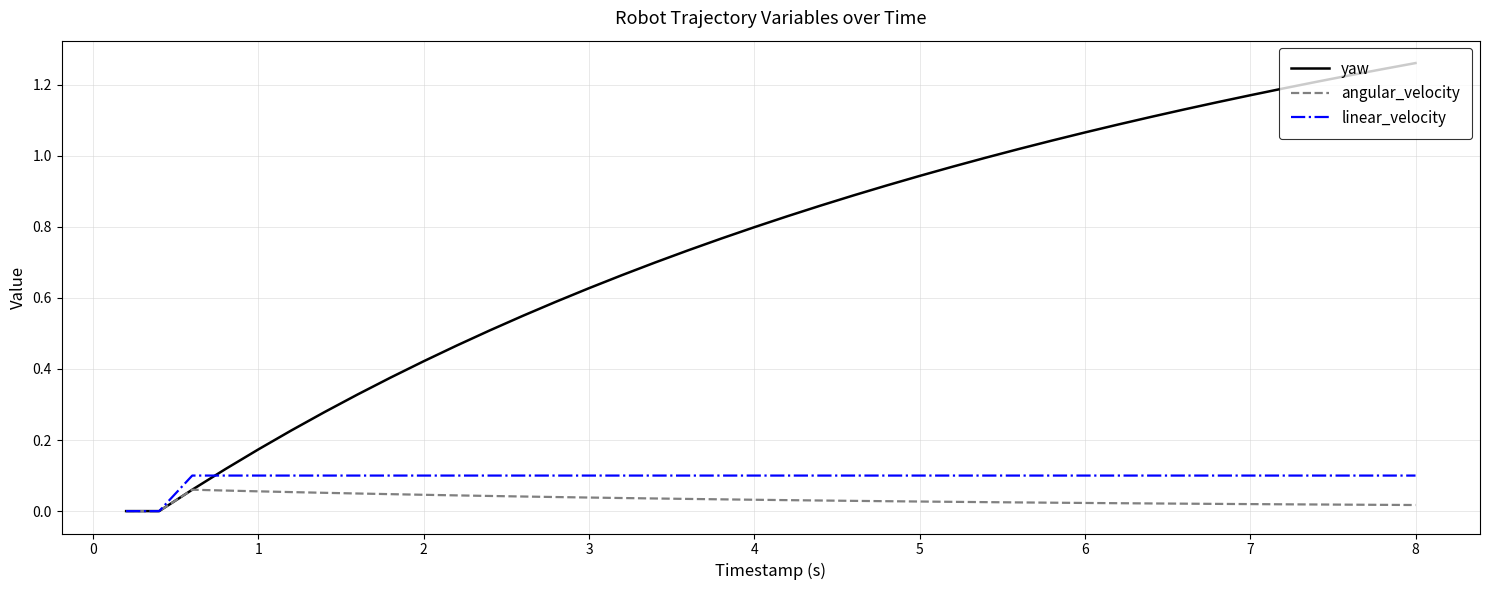

Which series has the widest spread of values?

yaw